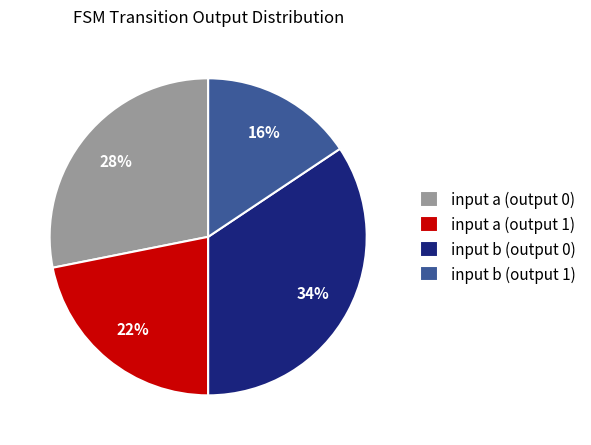

Which has a higher value, input b (output 1) or input a (output 1)?

input a (output 1)